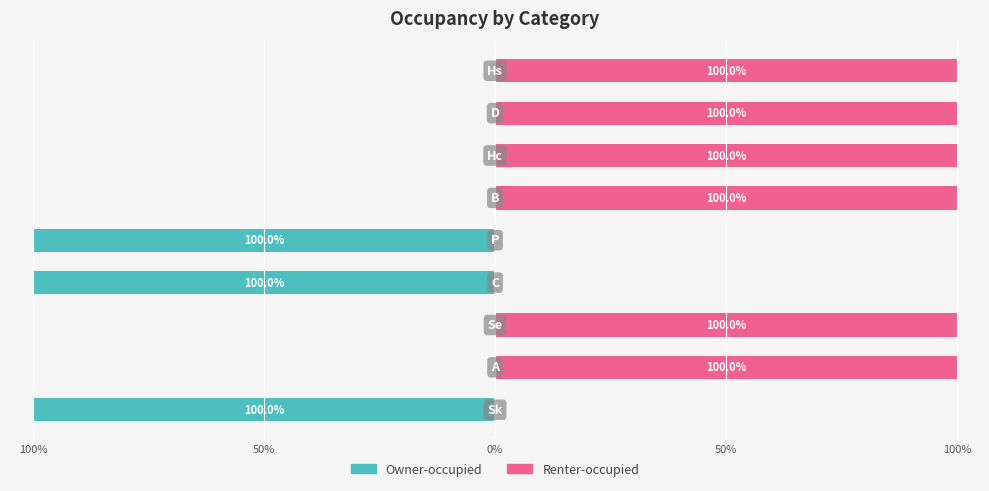

How many groups of bars are there?

9